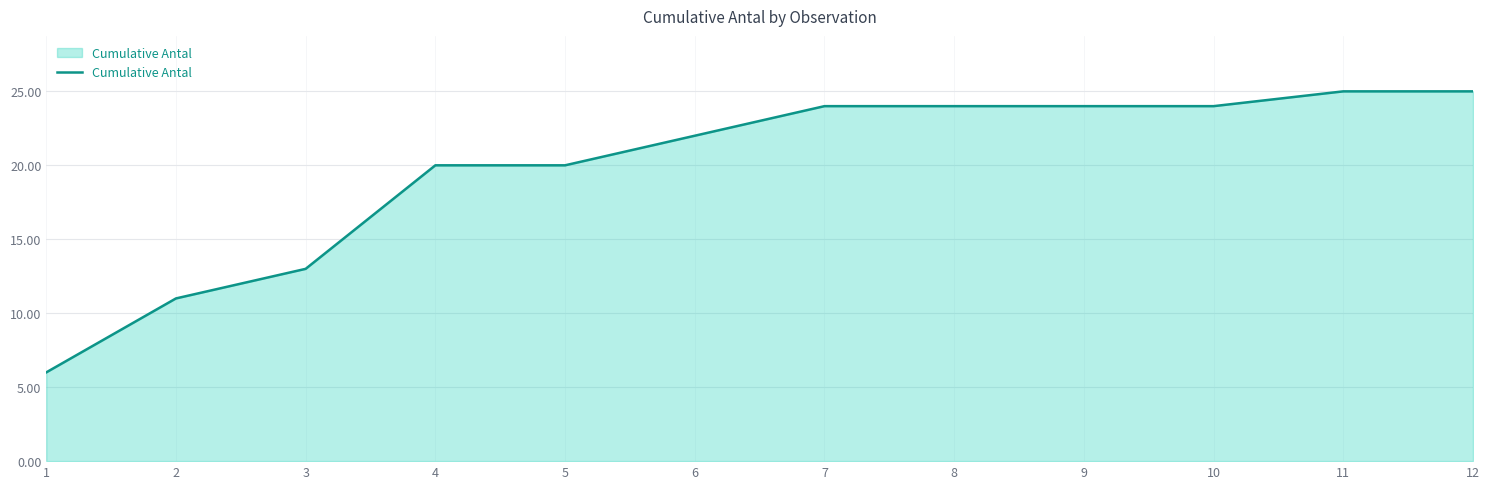

True or false: the data shows 20 at 4.

True